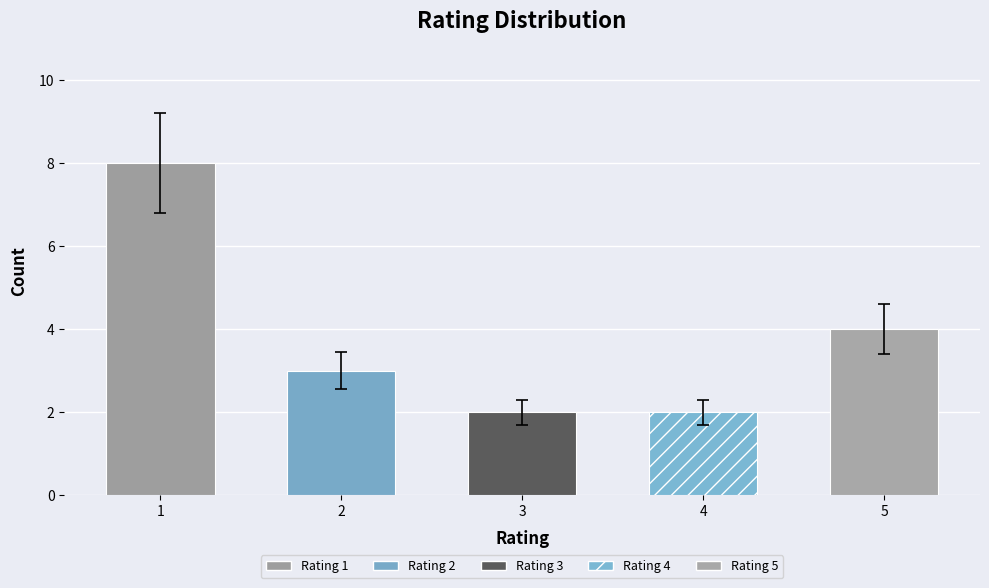

What is the value of the 2nd bar from the left?

3